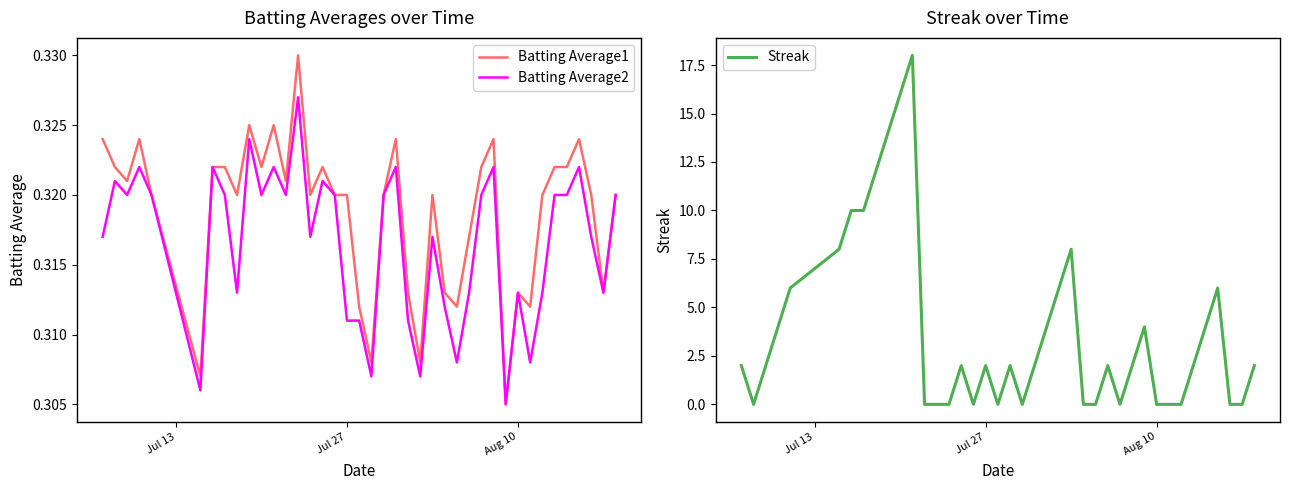

What is the maximum value for Streak?

18